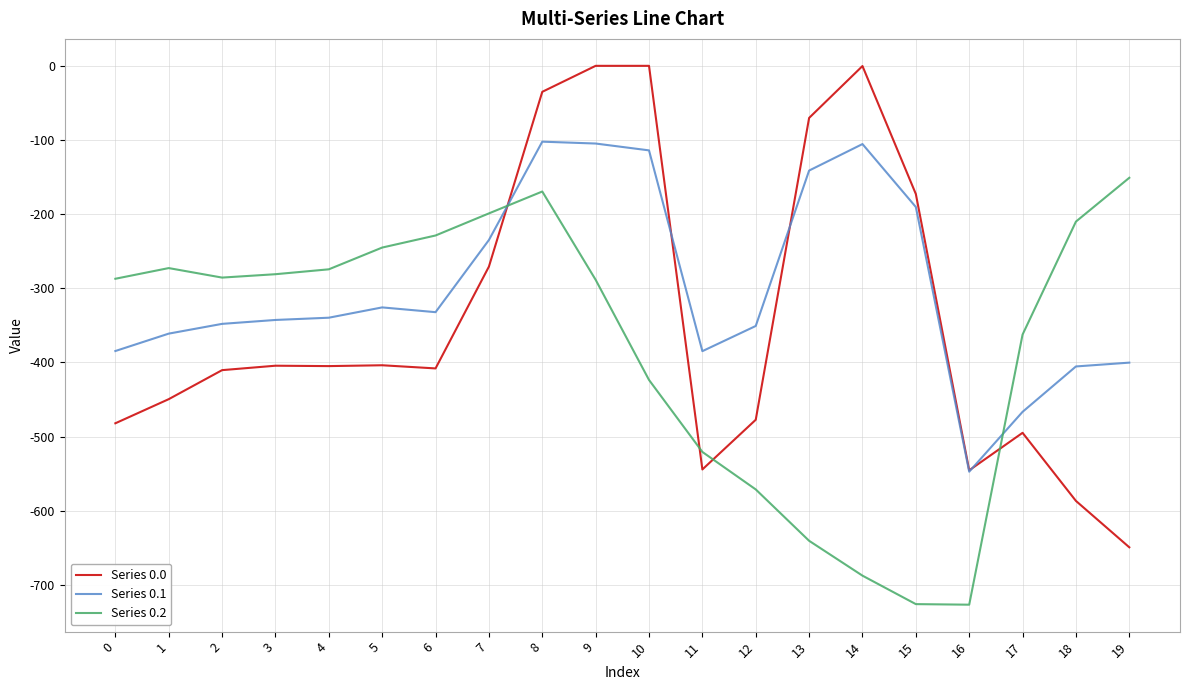

What is the smallest value displayed?

-726.6